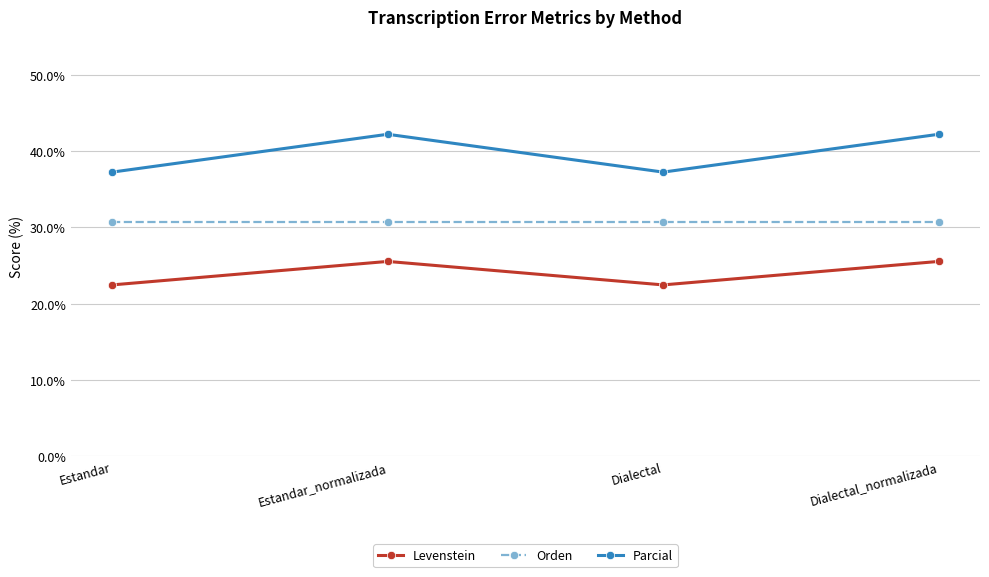

What is the minimum value for Levenstein?

22.4